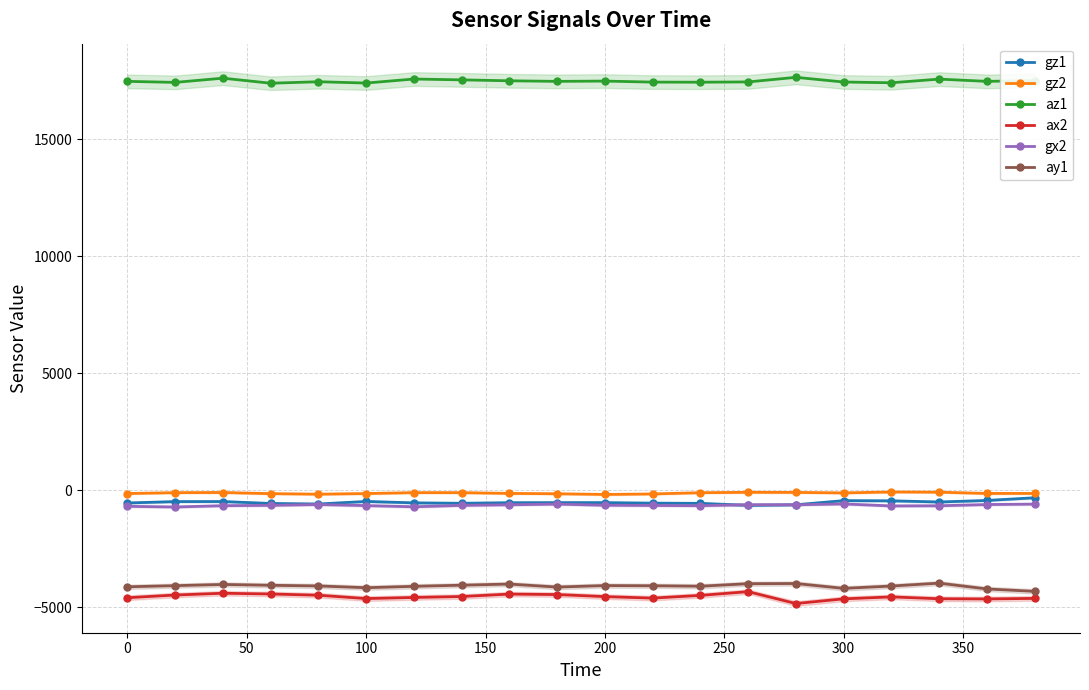

The az1 series shows 17476 at 0. True or false?

True